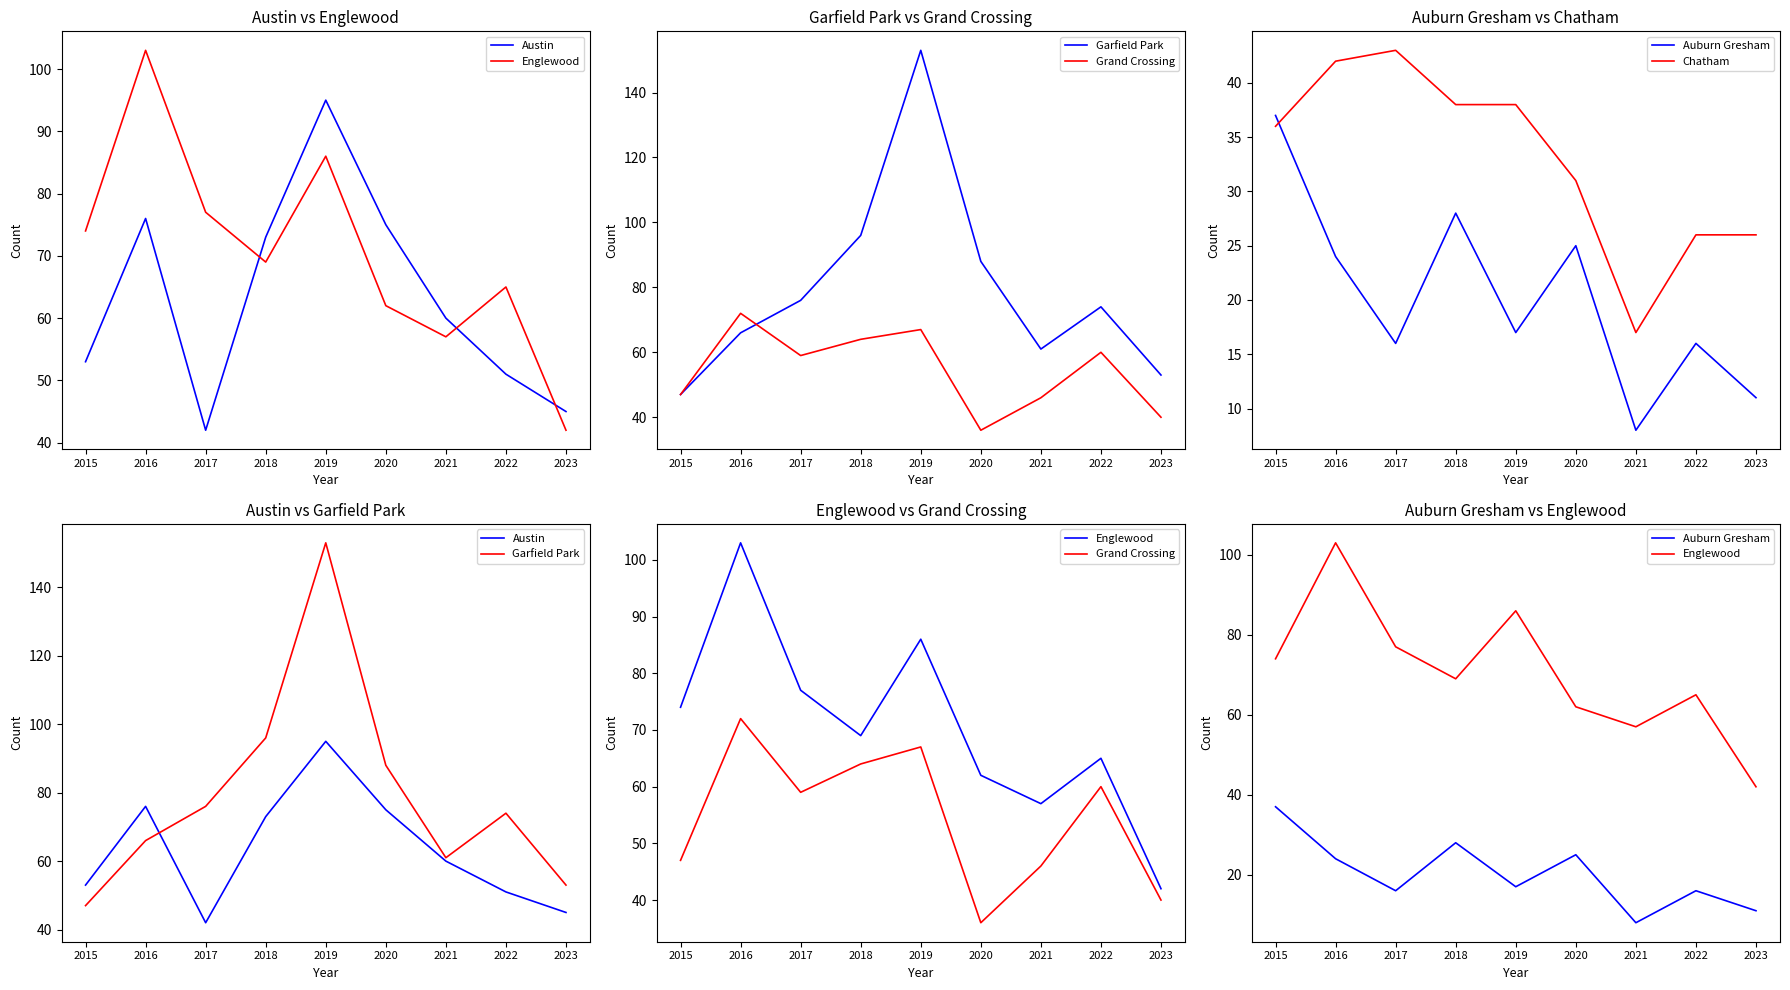

What is the average value of the Garfield Park series?

79